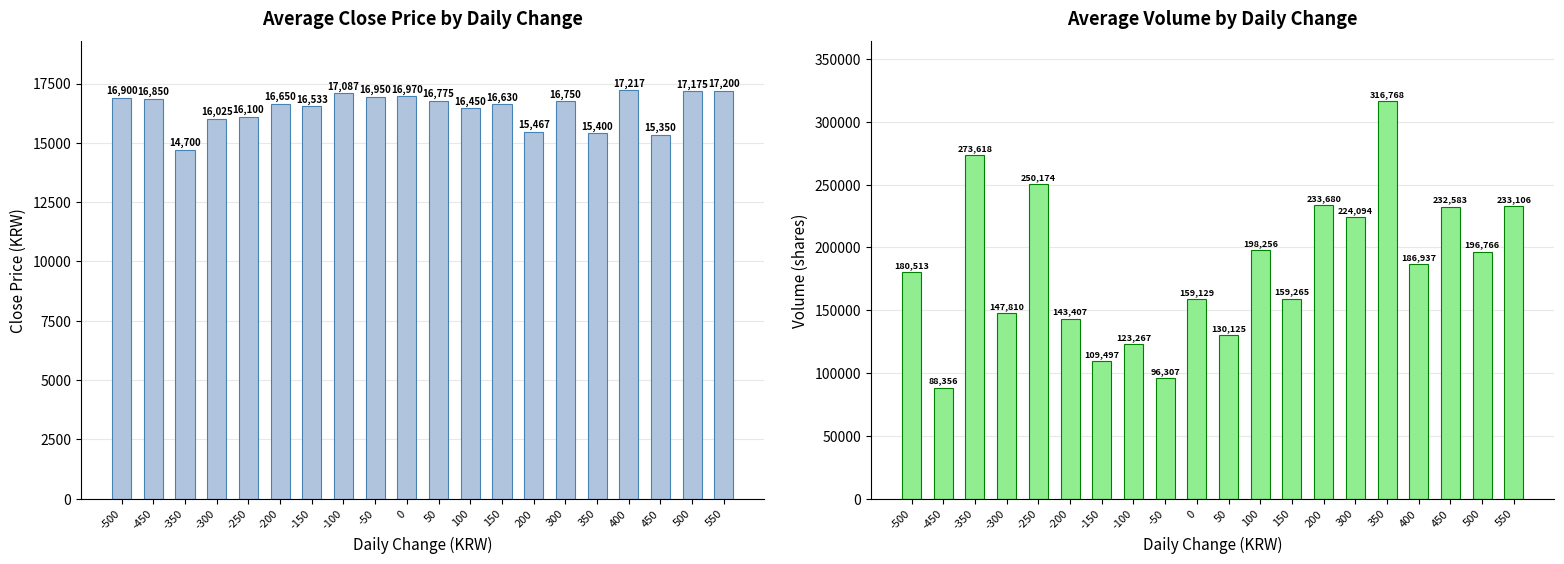

What are all the series names shown in the legend?

Average Close Price, Average Volume